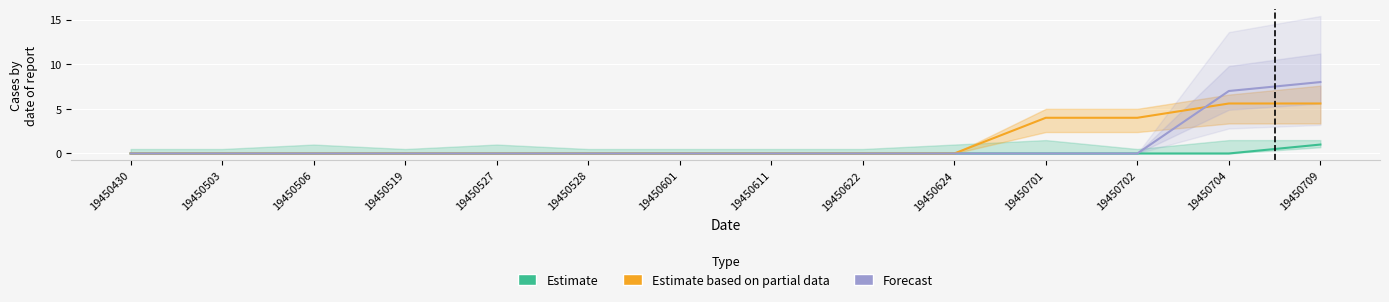

Reading left to right, what are all the values shown in this chart?

Estimate: 19450430=0.0	19450503=0.0	19450506=0.0	19450519=0.0	19450527=0.0	19450528=0.0	19450601=0.0	19450611=0.0	19450622=0.0	19450624=0.0	19450701=0.0	19450702=0.0	19450704=0.0	19450709=1.0
Estimate based on partial data: 19450430=0.0	19450503=0.0	19450506=0.0	19450519=0.0	19450527=0.0	19450528=0.0	19450601=0.0	19450611=0.0	19450622=0.0	19450624=0.0	19450701=4.0	19450702=4.0	19450704=5.6	19450709=5.6
Forecast: 19450430=0.0	19450503=0.0	19450506=0.0	19450519=0.0	19450527=0.0	19450528=0.0	19450601=0.0	19450611=0.0	19450622=0.0	19450624=0.0	19450701=0.0	19450702=0.0	19450704=7.0	19450709=8.0